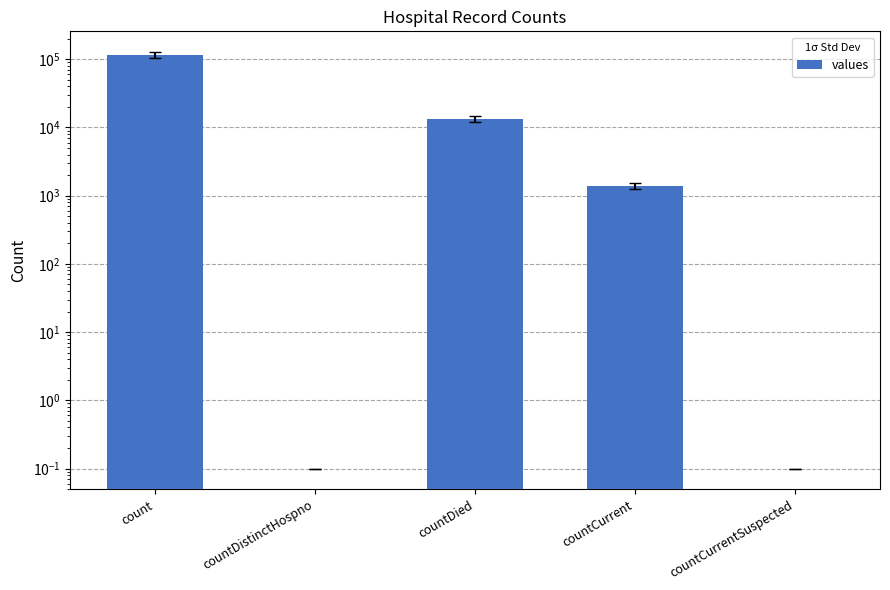

Reading left to right, extract all data points from this chart.

115379	0	13343	1383	0